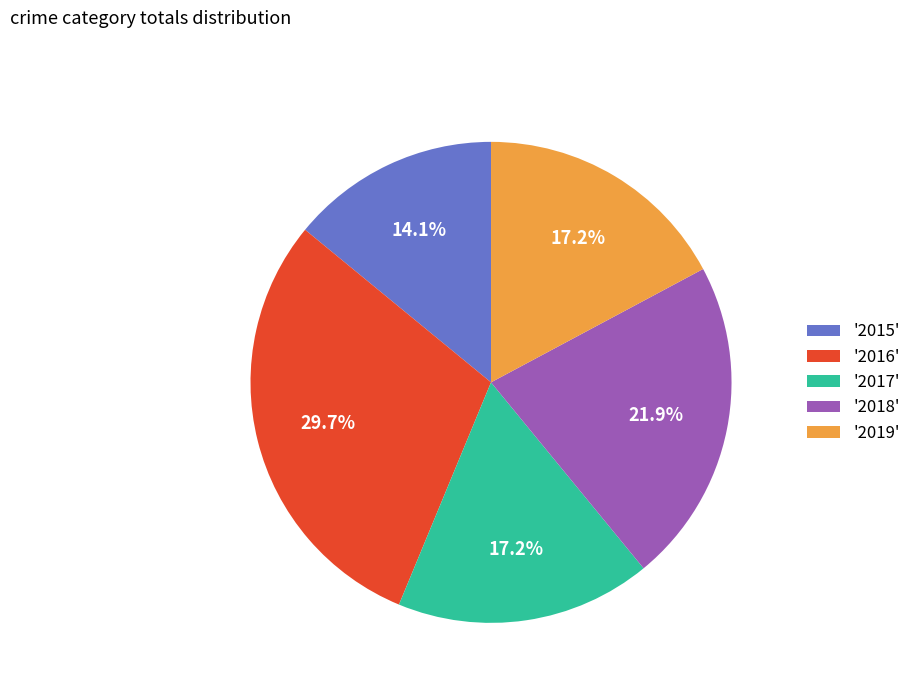

Does any single category account for the majority?

No